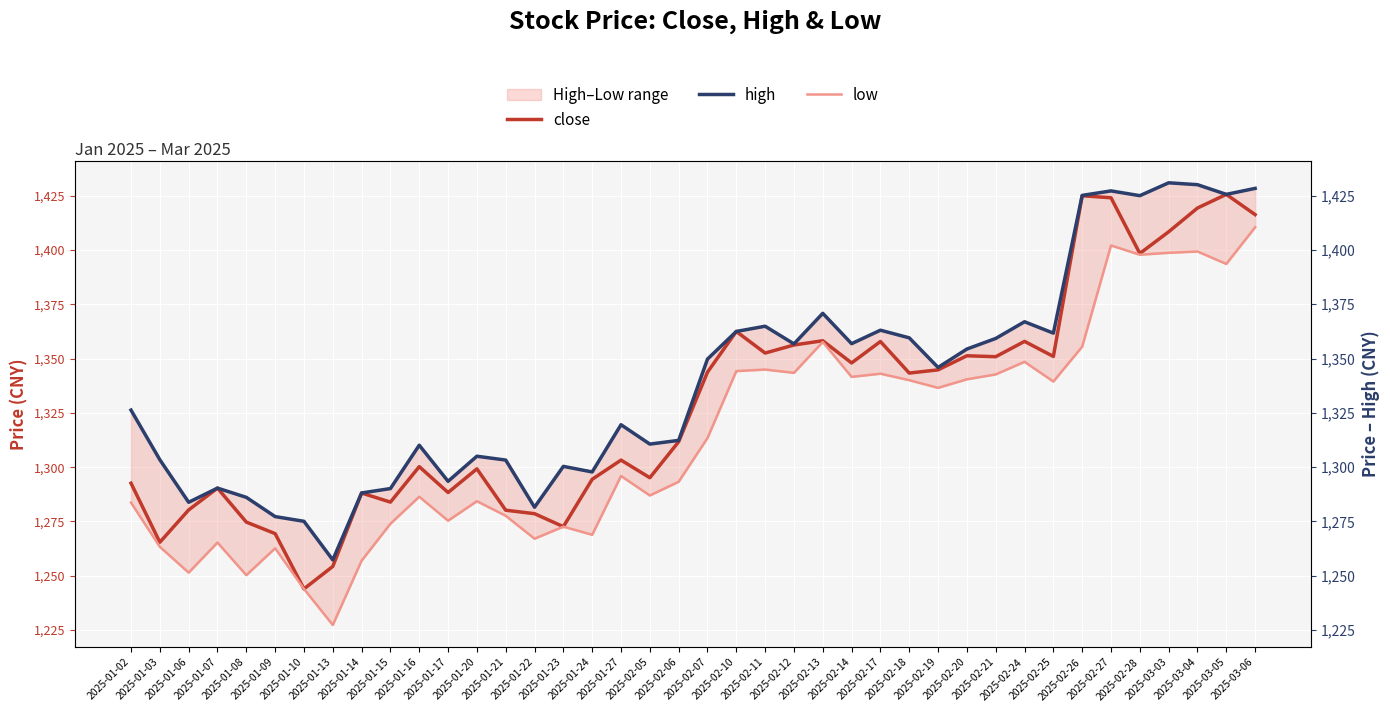

What is the value of the low point at the 21st from the left?

1313.4